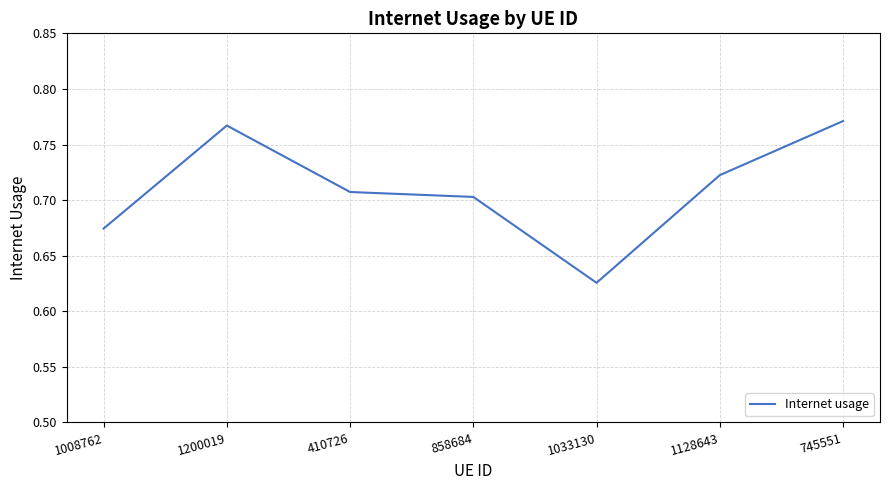

The value at 1008762 is 0.7. True or false?

True